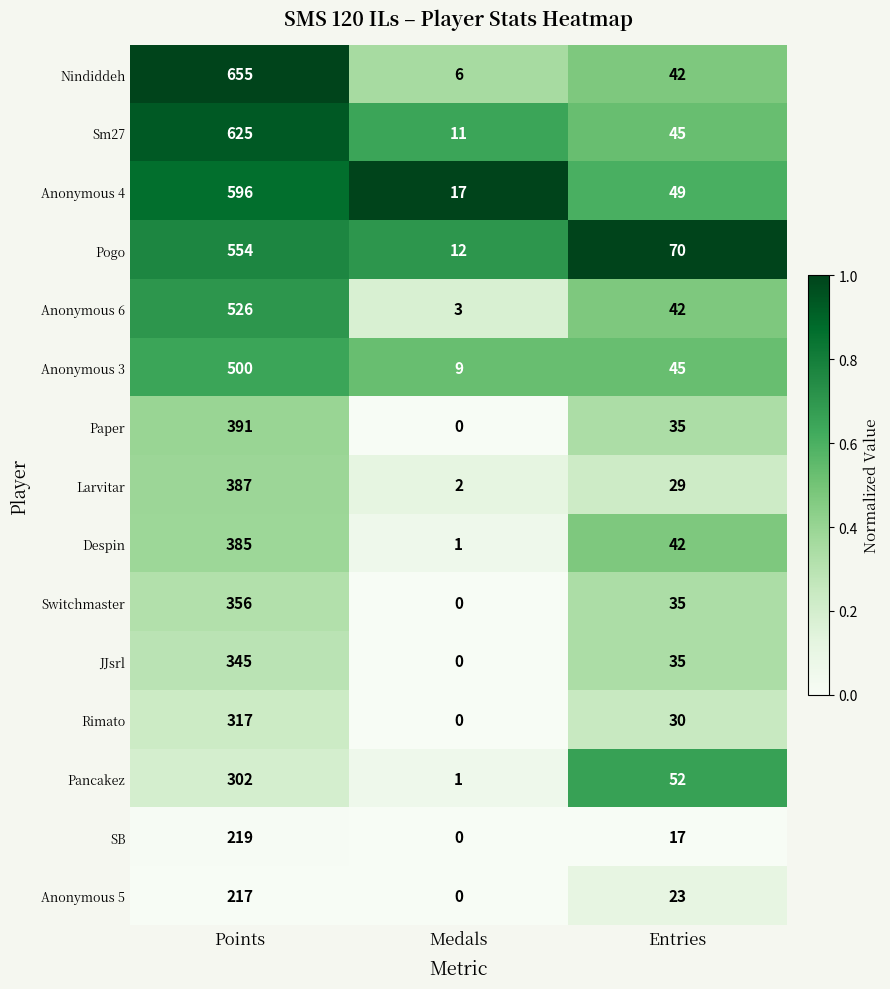

The Anonymous 4 series shows 64 at Entries. True or false?

False